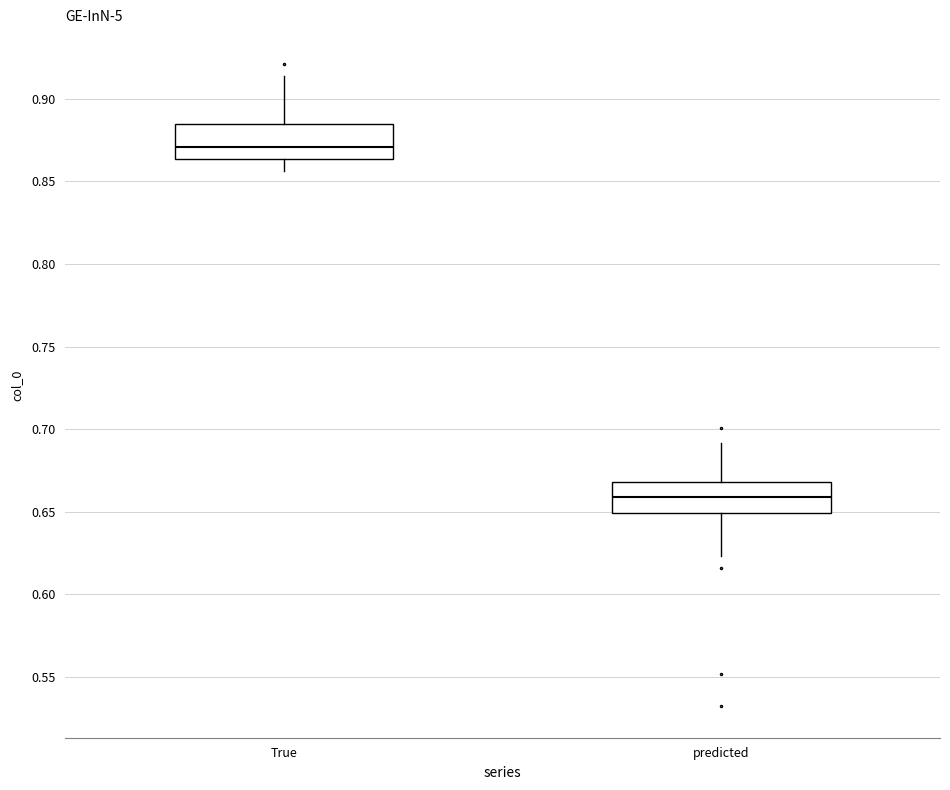

Where does the lower whisker of the box for True end on the y-axis? The values are not printed on the chart, so give them approximately, as read against the axis.

0.855